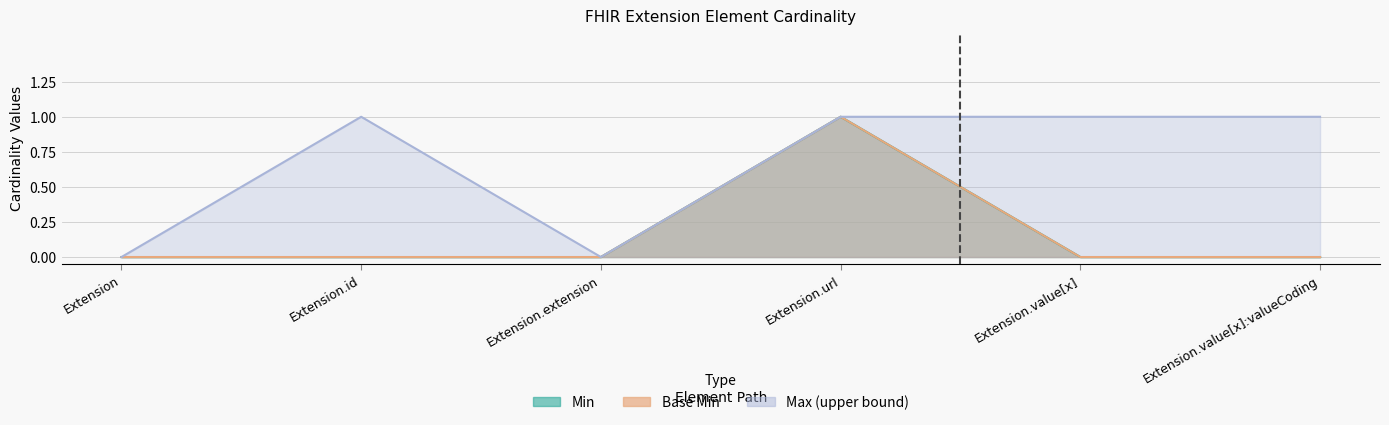

The value of Base Min at Extension.value[x] is -1. True or false?

False